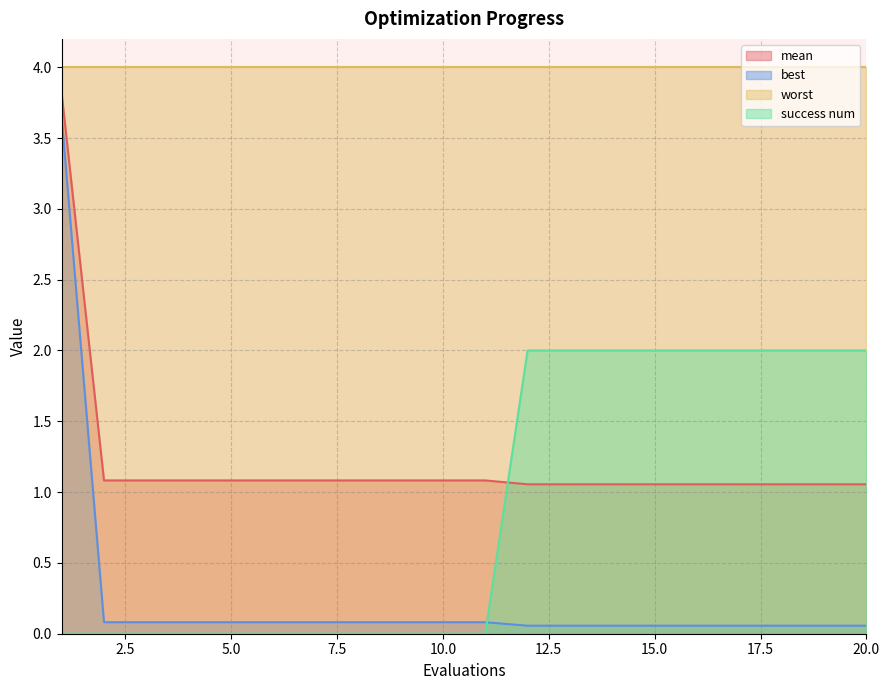

At which label does mean reach its minimum?

12